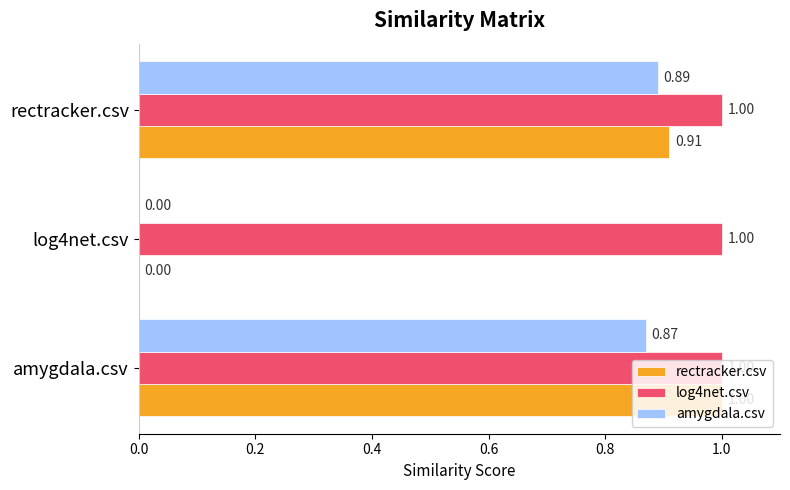

What is the sum of all rectracker.csv values?

1.9